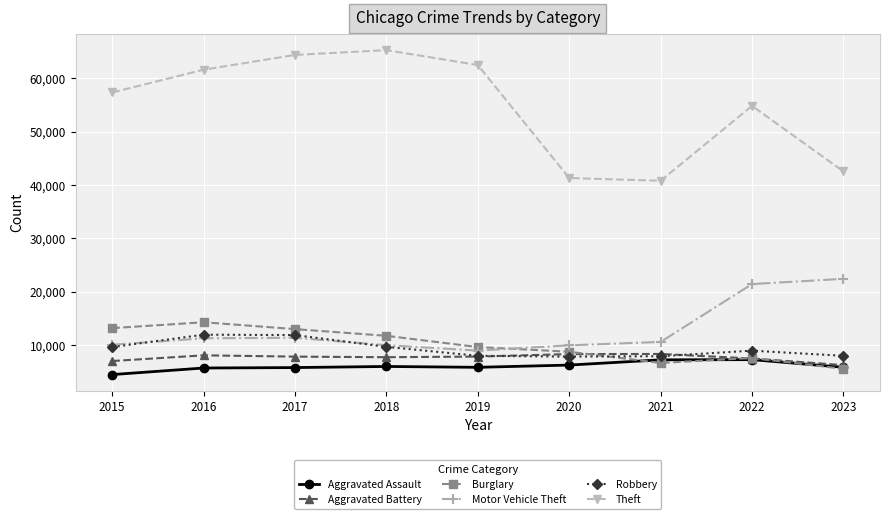

True or false: Aggravated Assault and Motor Vehicle Theft intersect in this chart.

False